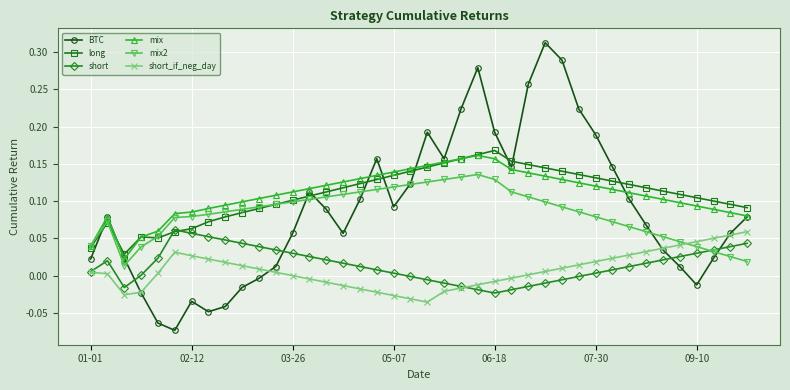

True or false: mix2 has more than 0 interior local peaks.

True